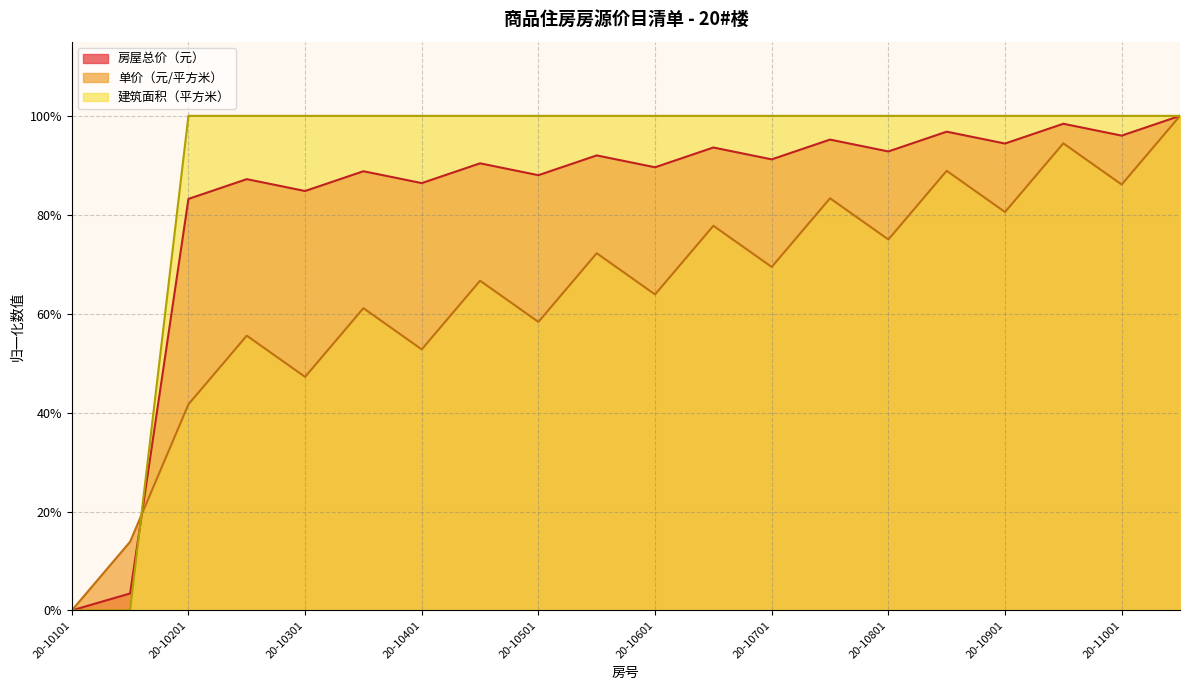

How many positive values does the 单价（元/平方米） series have?

19